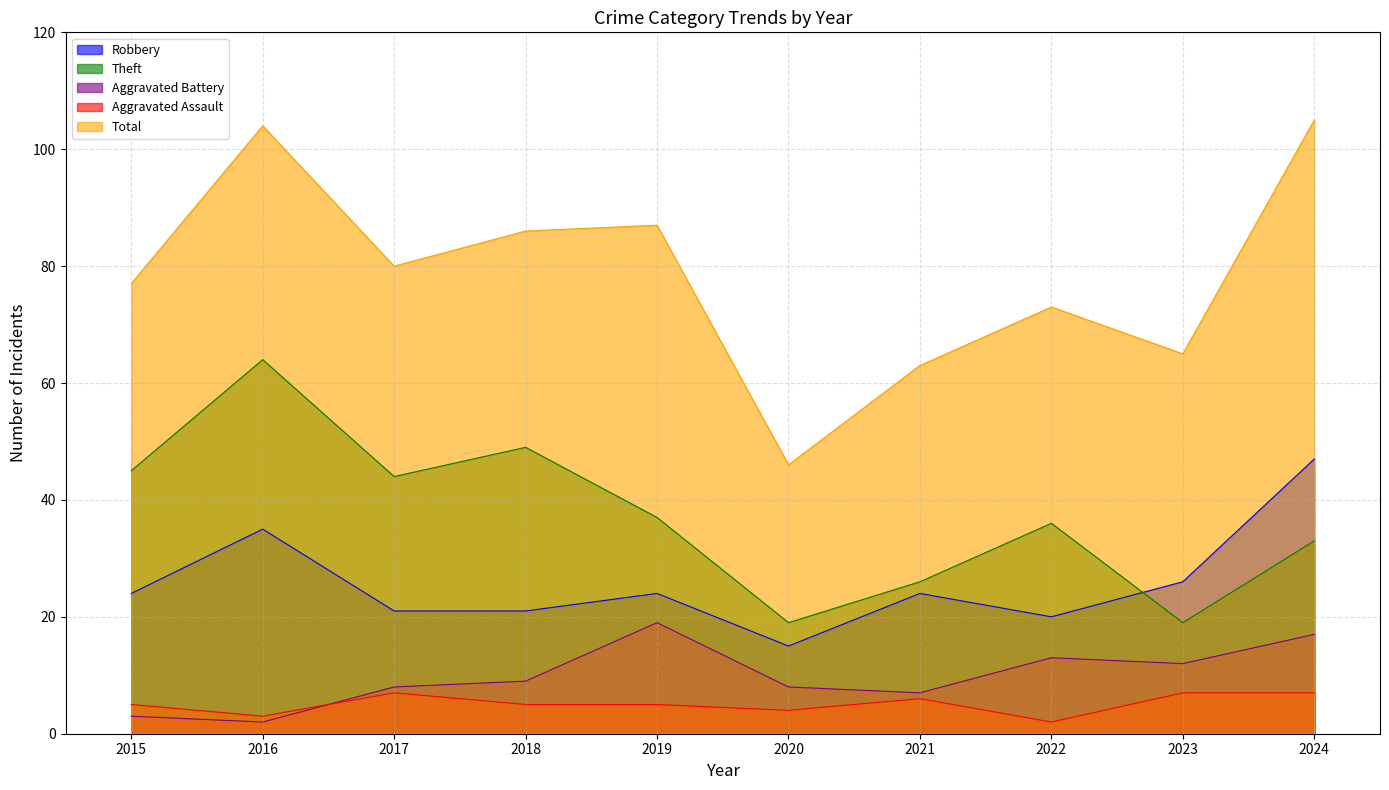

Reading left to right, list all the values displayed in this chart.

Robbery: 24	35	21	21	24	15	24	20	26	47
Theft: 45	64	44	49	37	19	26	36	19	33
Aggravated Battery: 3	2	8	9	19	8	7	13	12	17
Aggravated Assault: 5	3	7	5	5	4	6	2	7	7
Total: 77	104	80	86	87	46	63	73	65	105